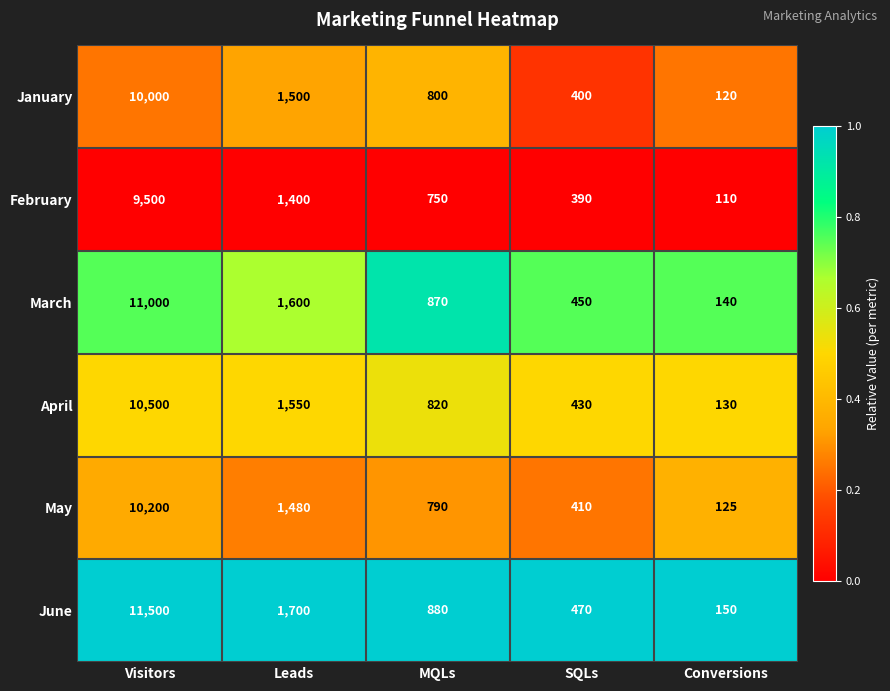

Which series has the largest total across all categories?

June